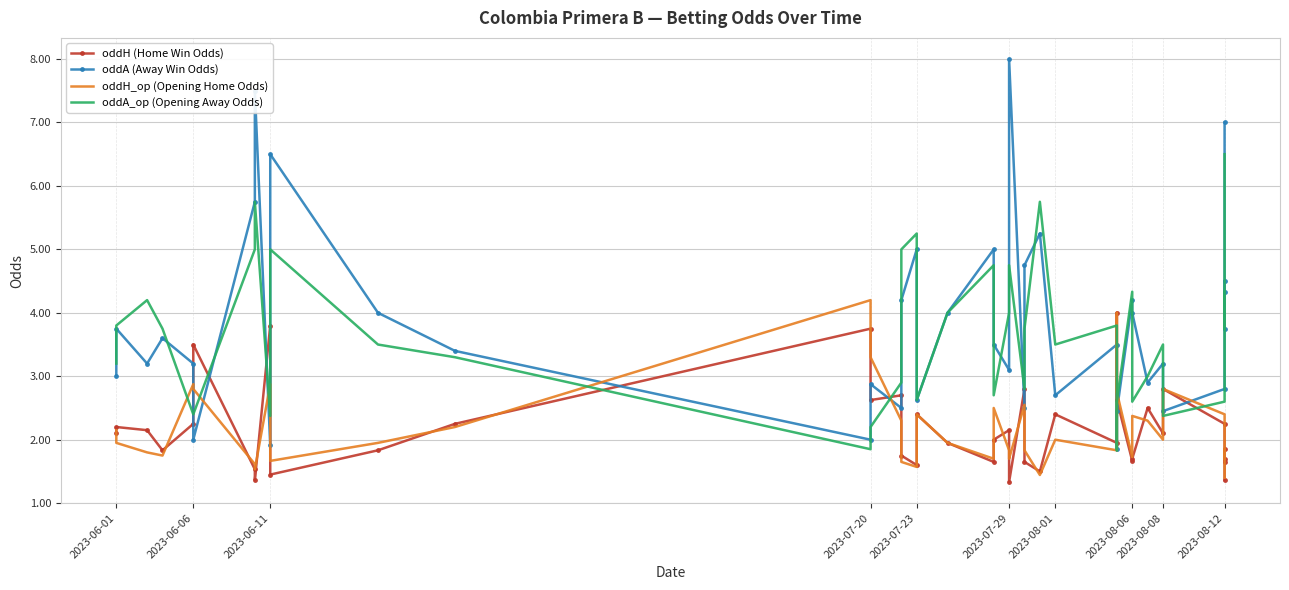

Reading left to right, transcribe all the data shown in this chart.

oddH (Home Win Odds): 2.1	2.2	2.1	1.8	2.2	3.5	1.5	1.4	3.8	1.4	1.8	2.2	3.8	2.6	2.7	1.8	1.6	2.4	1.9	1.6	2.0	2.1	1.3	2.8	1.6	1.5	2.4	1.9	4.0	2.6	1.7	1.7	2.5	2.1	2.8	2.2	1.7	1.6	1.9	1.4
oddA (Away Win Odds): 3.0	3.8	3.2	3.6	3.2	2.0	5.8	7.5	1.9	6.5	4.0	3.4	2.0	2.9	2.5	4.2	5.0	2.6	4.0	5.0	3.5	3.1	8.0	2.5	4.8	5.2	2.7	3.5	1.9	2.5	4.2	4.0	2.9	3.2	2.5	2.8	4.5	4.3	3.8	7.0
oddH_op (Opening Home Odds): 2.1	1.9	1.8	1.8	2.9	2.8	1.6	1.5	2.9	1.7	1.9	2.2	4.2	3.3	2.3	1.6	1.6	2.4	1.9	1.7	2.5	1.8	1.7	2.5	1.8	1.4	2.0	1.8	4.0	2.8	1.7	2.4	2.3	2.0	2.8	2.4	1.7	1.7	1.9	1.4
oddA_op (Opening Away Odds): 3.2	3.8	4.2	3.8	2.4	2.4	5.0	5.8	2.4	5.0	3.5	3.3	1.9	2.2	2.9	5.0	5.2	2.6	4.0	4.8	2.7	4.0	4.8	2.8	3.8	5.8	3.5	3.8	1.8	2.6	4.3	2.6	3.0	3.5	2.4	2.6	4.0	4.3	3.8	6.5